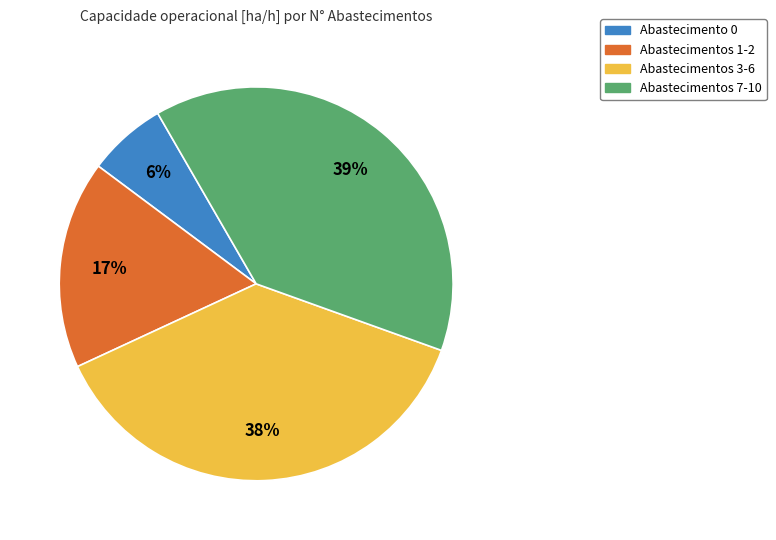

Is there any slice that represents more than half of the pie?

No